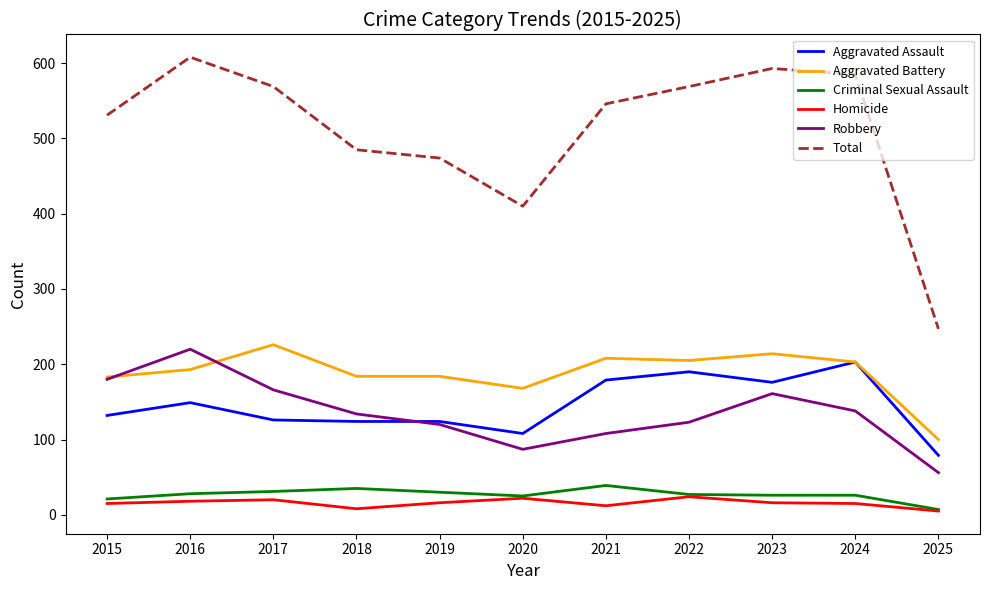

Is it true that Aggravated Assault equals 124 at 2019?

True